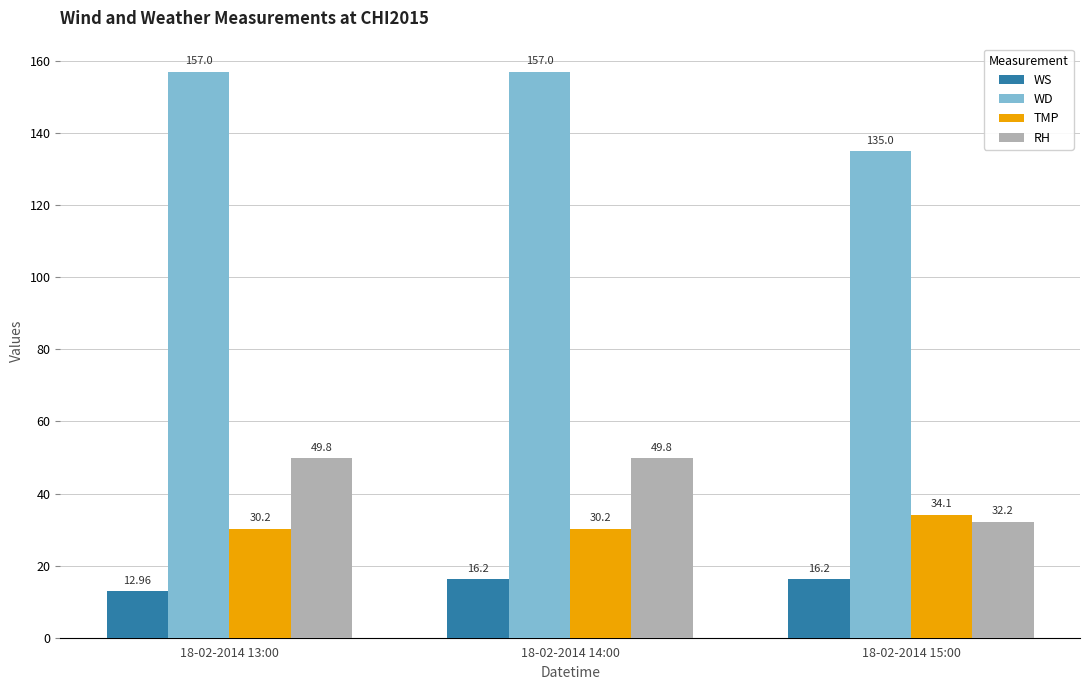

What is the approximate value of TMP at 18-02-2014 13:00?

30.2